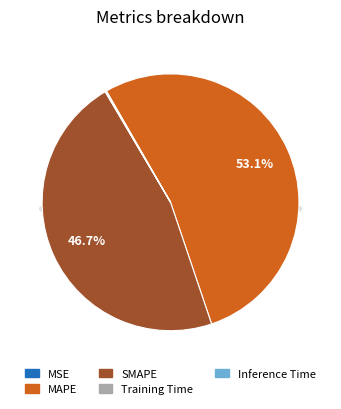

True or false: Inference Time accounts for 1% of the total.

False